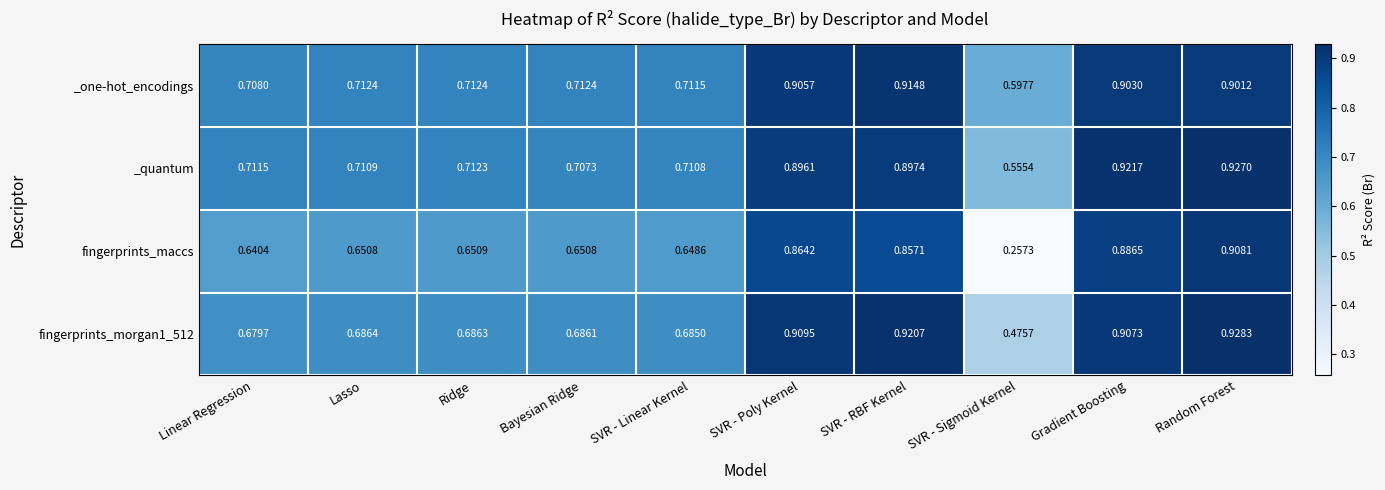

At which label does _one-hot_encodings reach its minimum?

SVR - Sigmoid Kernel